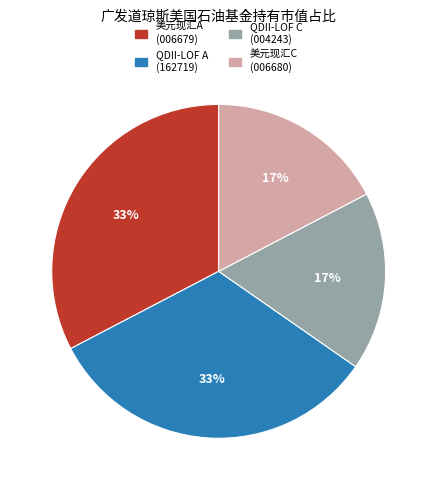

Is there a majority slice in this chart?

No